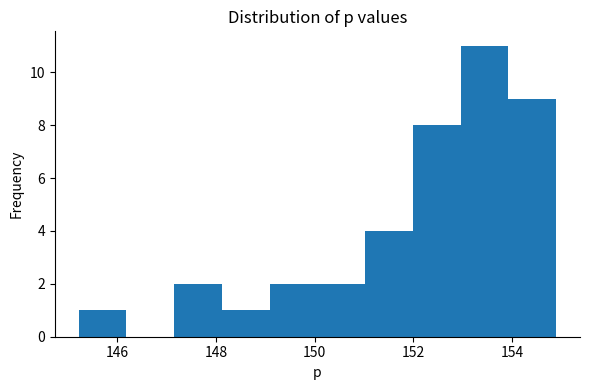

Reading left to right, transcribe this chart: for each bar, give the range it covers on the x-axis and its height. Neither the bar edges nor the heights are printed on the chart, so give them approximately, as read against the axes.

145.2 to 146.2: 1
146.2 to 147.2: 0
147.2 to 148.2: 2
148.2 to 149.0: 1
149.0 to 150.0: 2
150.0 to 151.0: 2
151.0 to 152.0: 4
152.0 to 153.0: 8
153.0 to 154.0: 11
154.0 to 154.8: 9